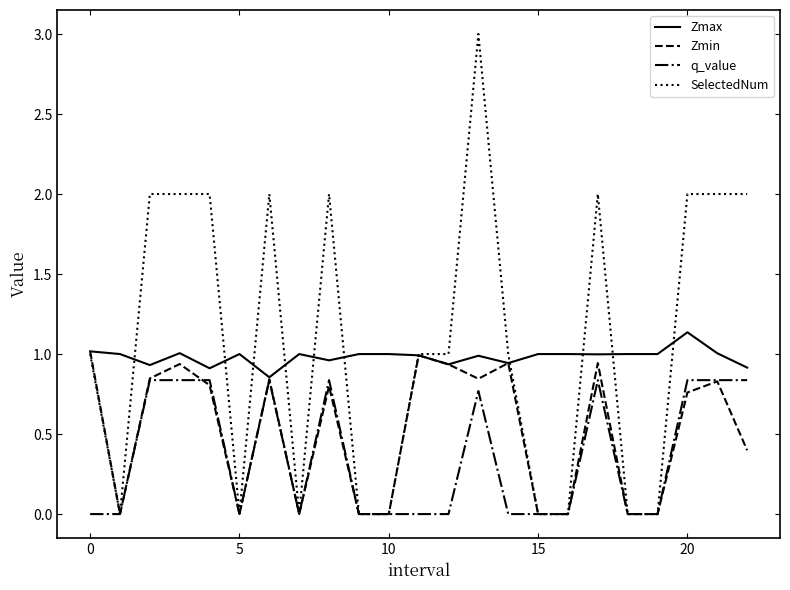

List the series in order of their peak value, lowest first.

q_value, Zmin, Zmax, SelectedNum